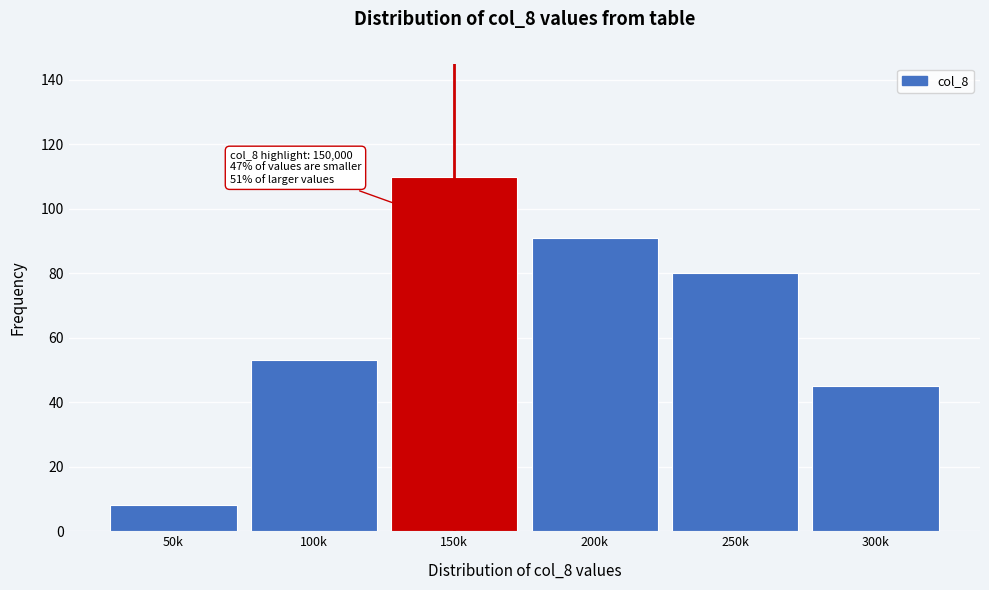

Reading right to left, transcribe all the data shown in this chart.

45	80	91	110	53	8